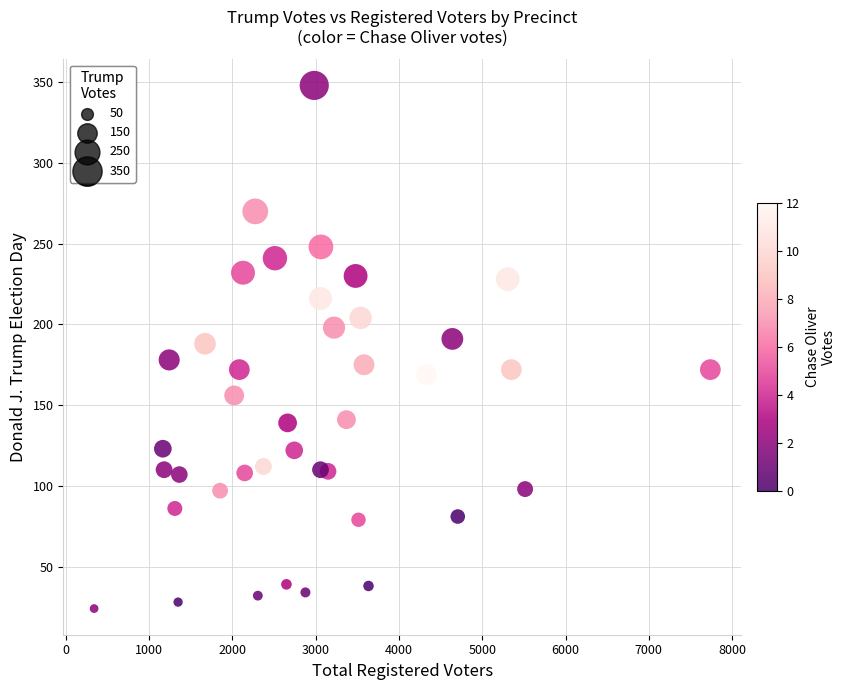

What is the range of Y values (max minus min)?

324